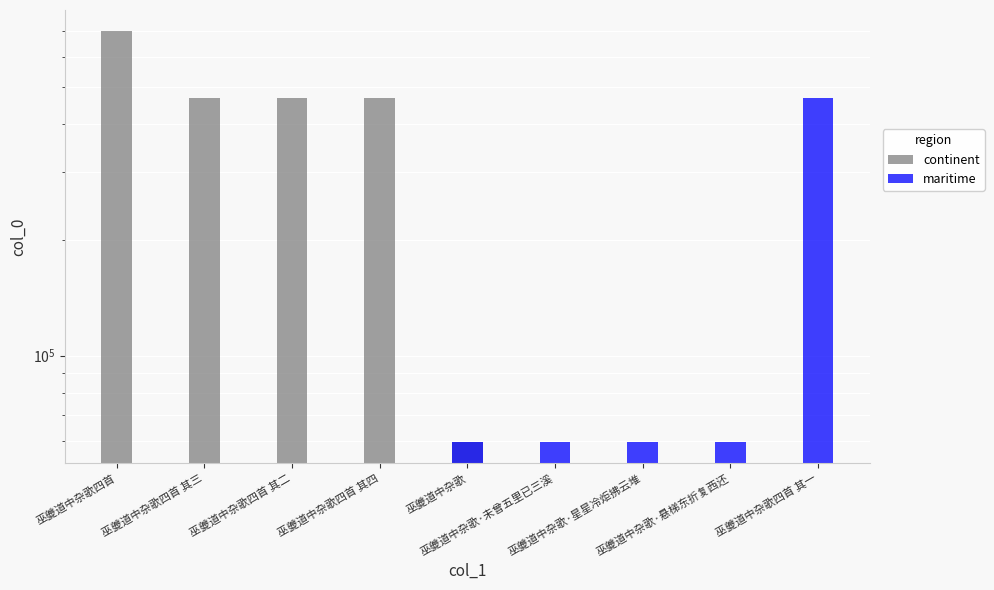

What is the average value of the continent series?

433912